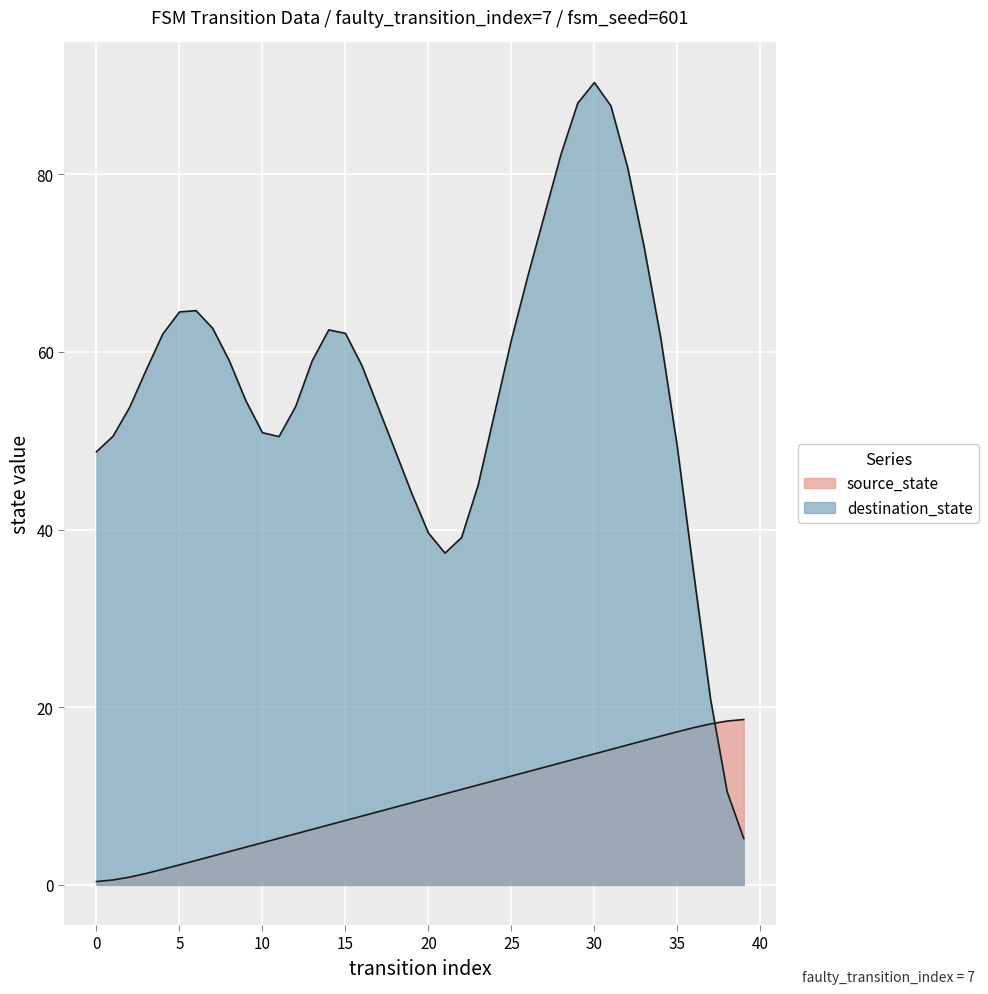

Is it true that the value at 27 is 13.2?

True